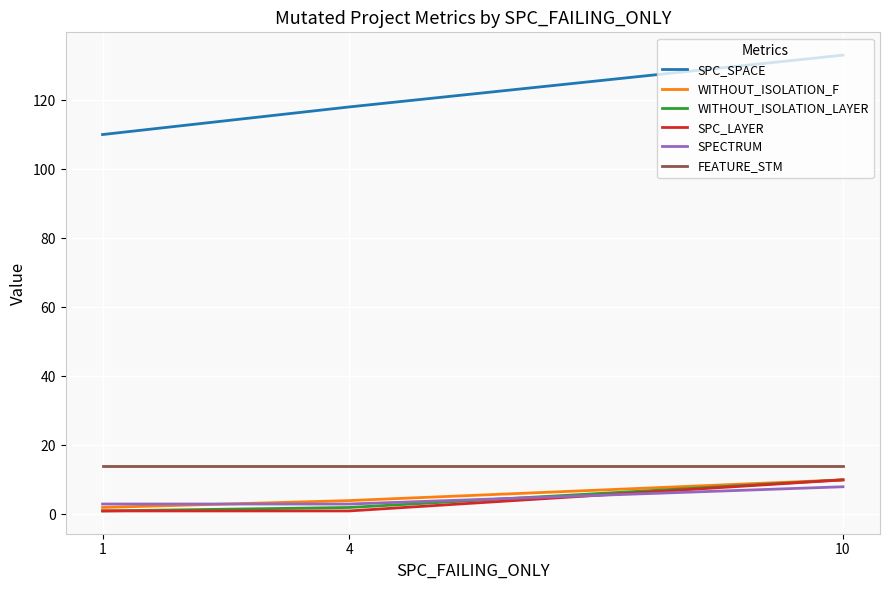

At which label does SPECTRUM reach its peak?

10